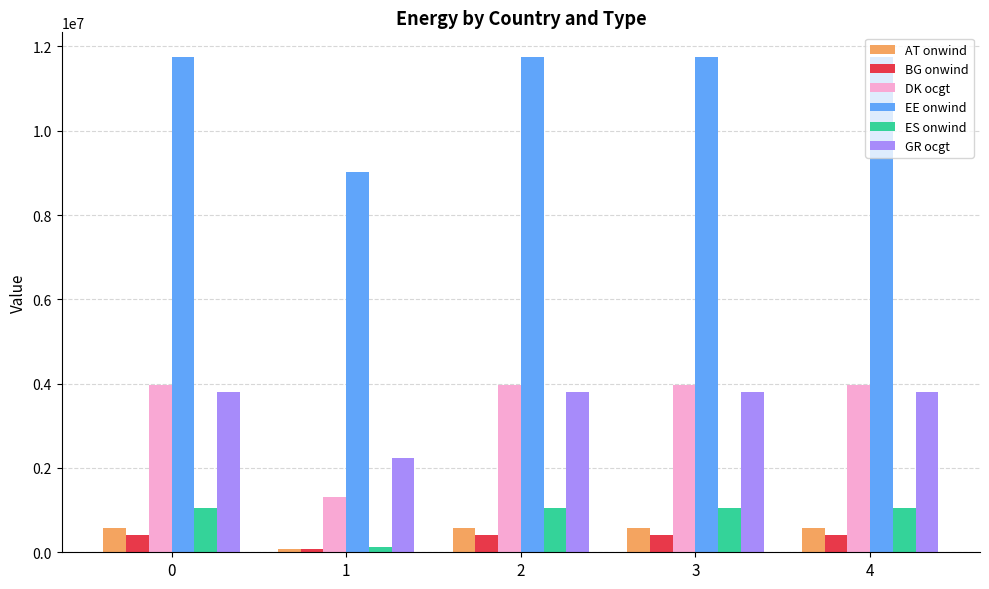

List the series in order of their peak value, highest first.

EE onwind, DK ocgt, GR ocgt, ES onwind, AT onwind, BG onwind